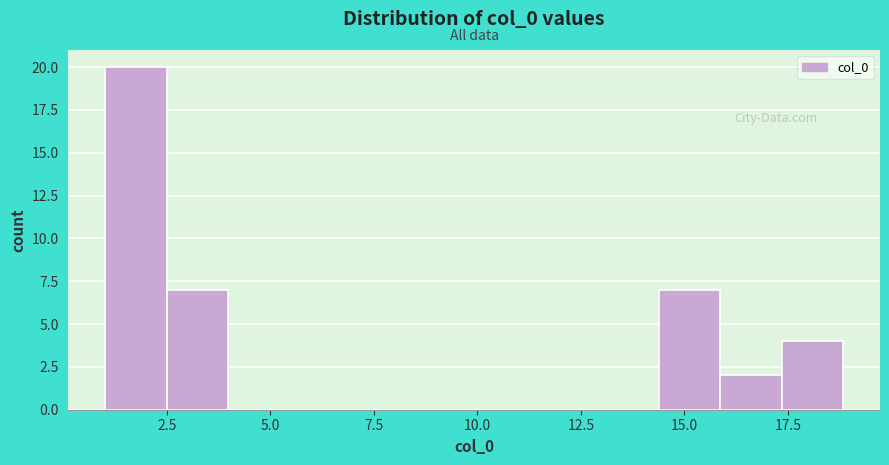

Read against the x-axis, roughly where is the centre of the tallest bar?

2.0